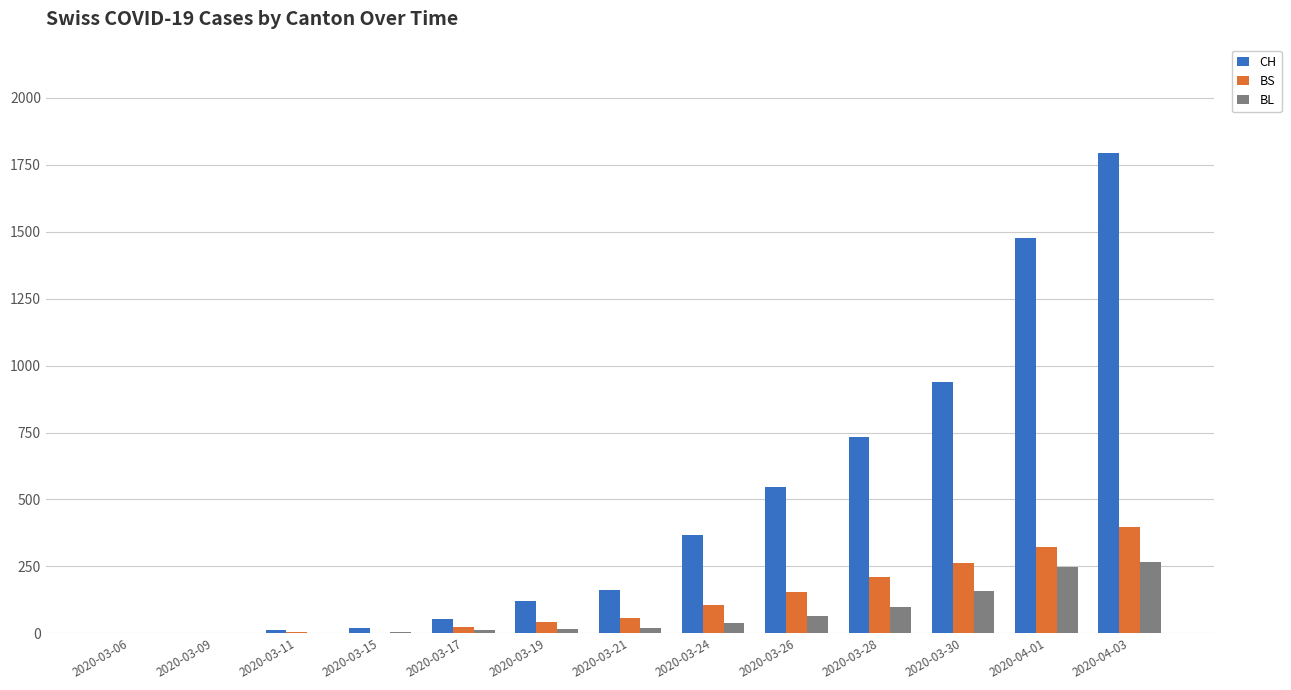

What is the total value across all series at 2020-03-15?

25